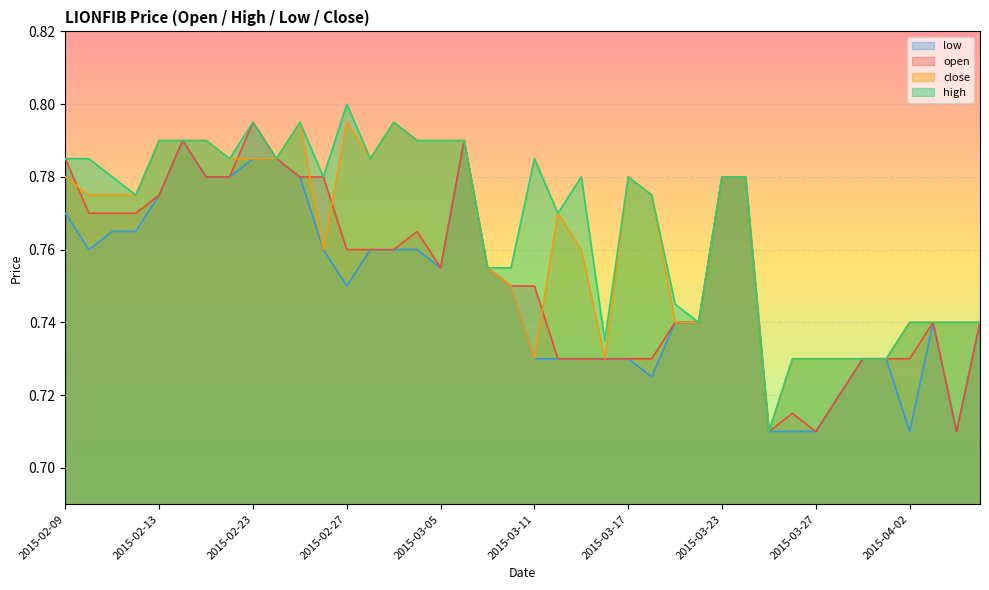

True or false: open has a value of 0.7 at 2015-03-31.

True